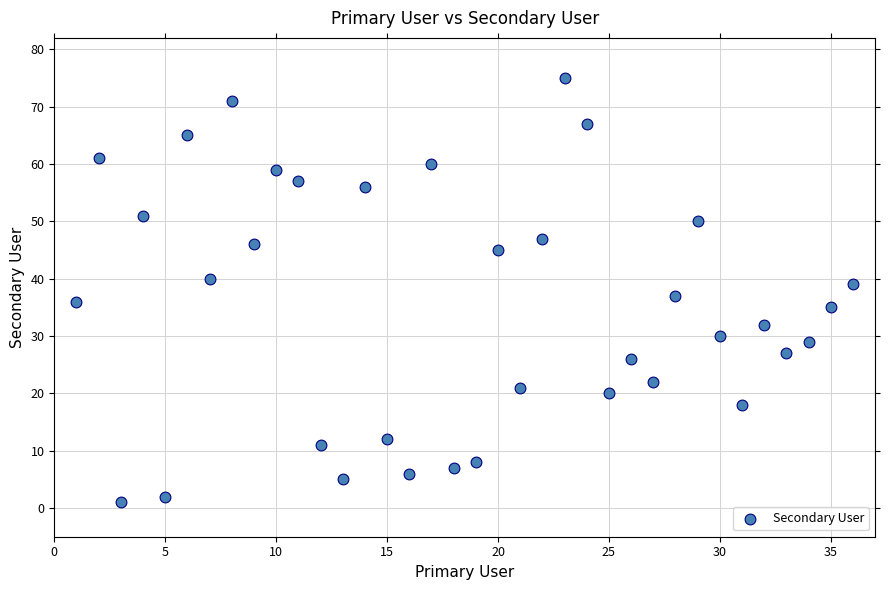

What is the range of Y values (max minus min)?

74